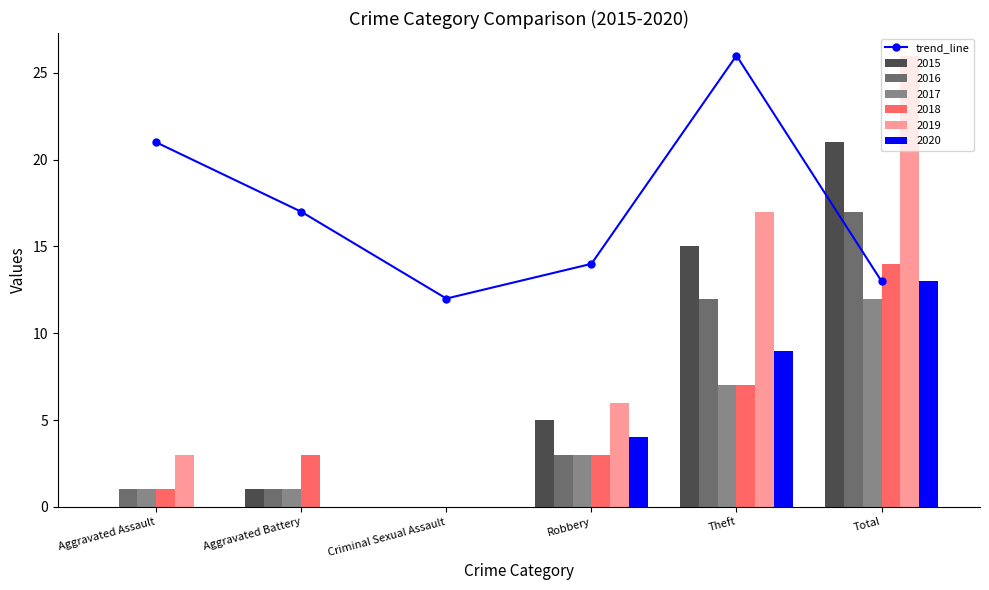

Reading right to left, what are all the values shown in this chart?

13	26	14	12	17	21